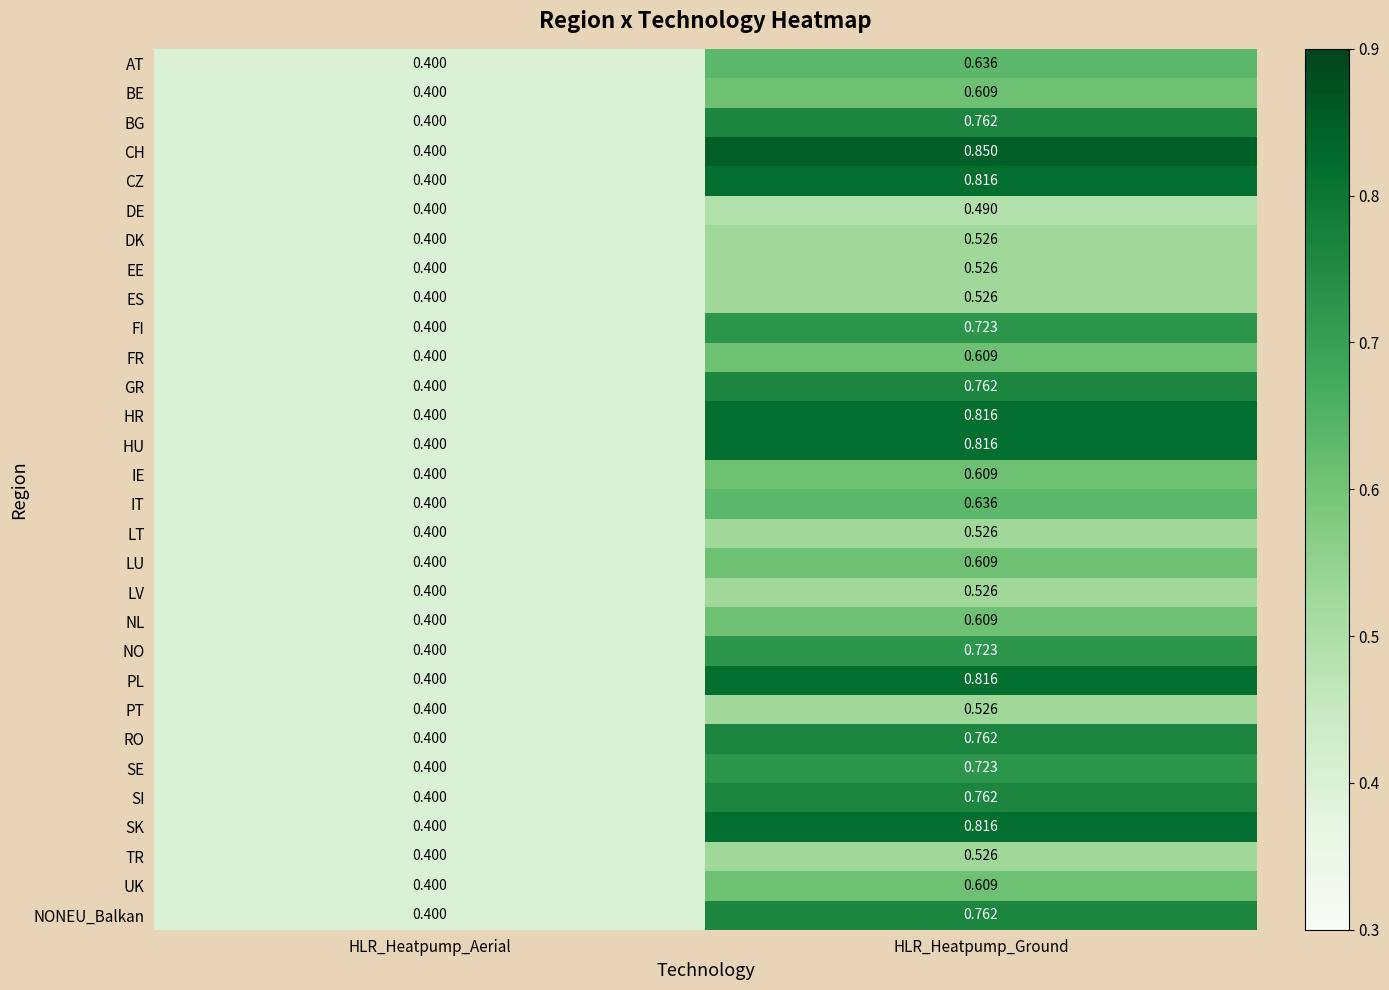

Which series changed the most between HLR_Heatpump_Aerial and HLR_Heatpump_Ground?

CH